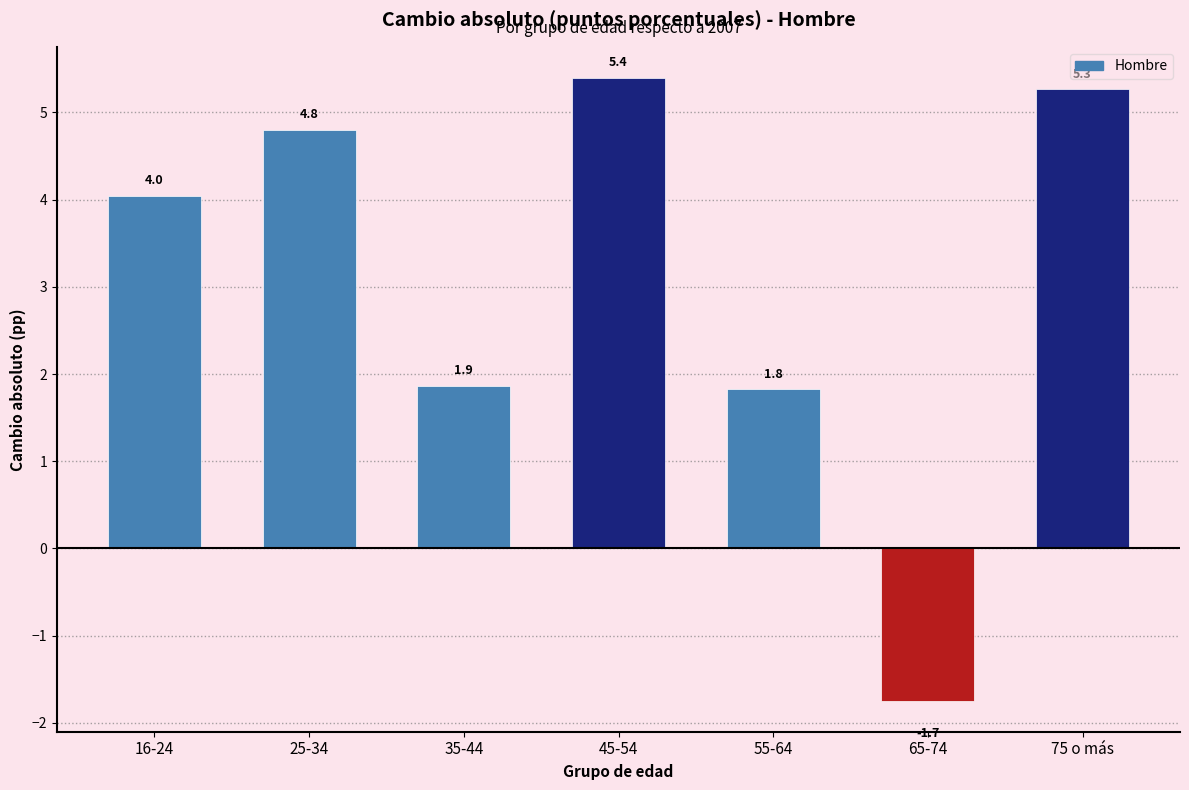

Reading left to right, list all the values displayed in this chart.

4.0	4.8	1.9	5.4	1.8	-1.7	5.3